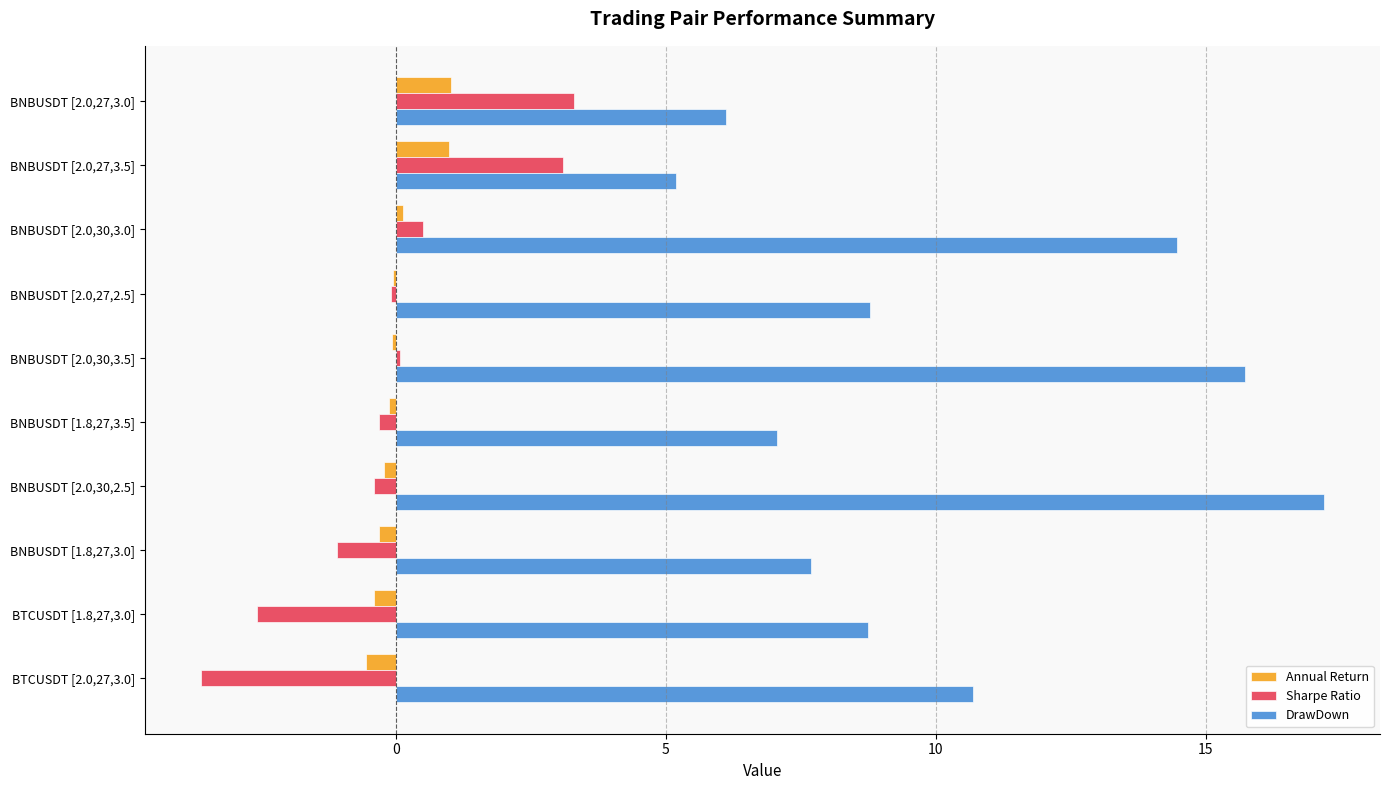

Which series has the largest total across all categories?

DrawDown